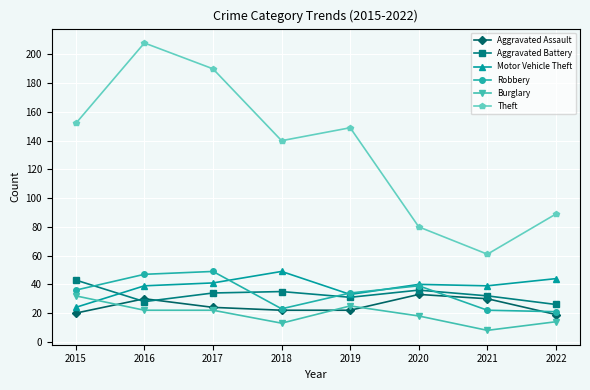

The Theft series shows 80 at 2020. True or false?

True